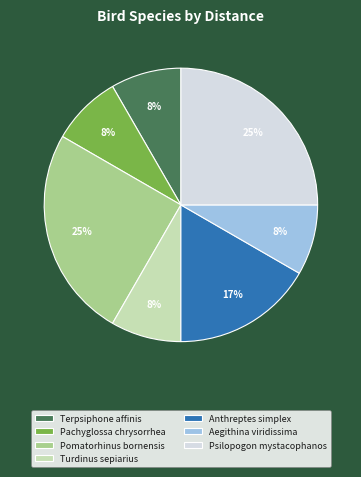

The Pomatorhinus bornensis slice represents 38% of the pie. True or false?

False